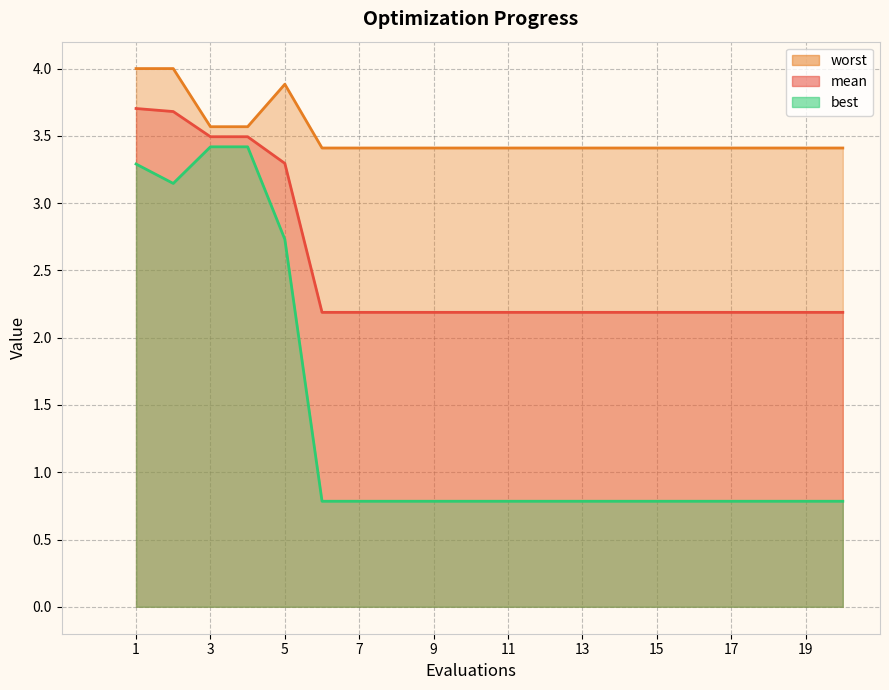

Does the chart have visible grid lines?

Yes